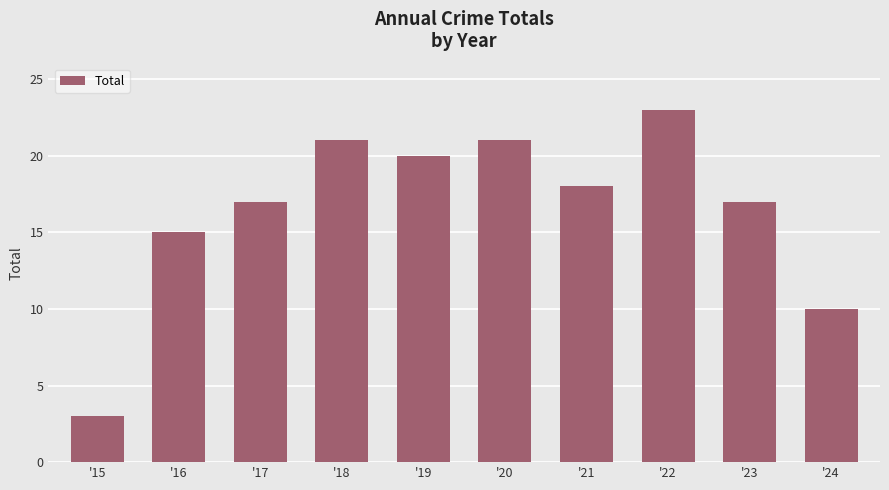

The value at '19 is 20. True or false?

True